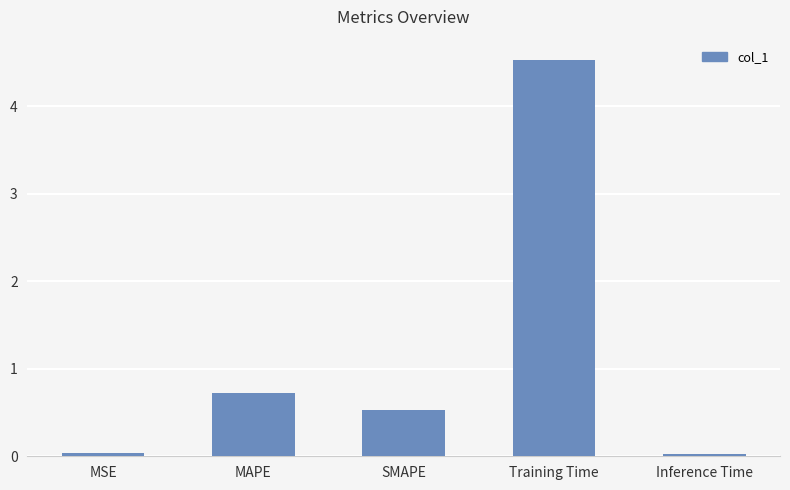

Which label corresponds to the largest value in the chart?

Training Time